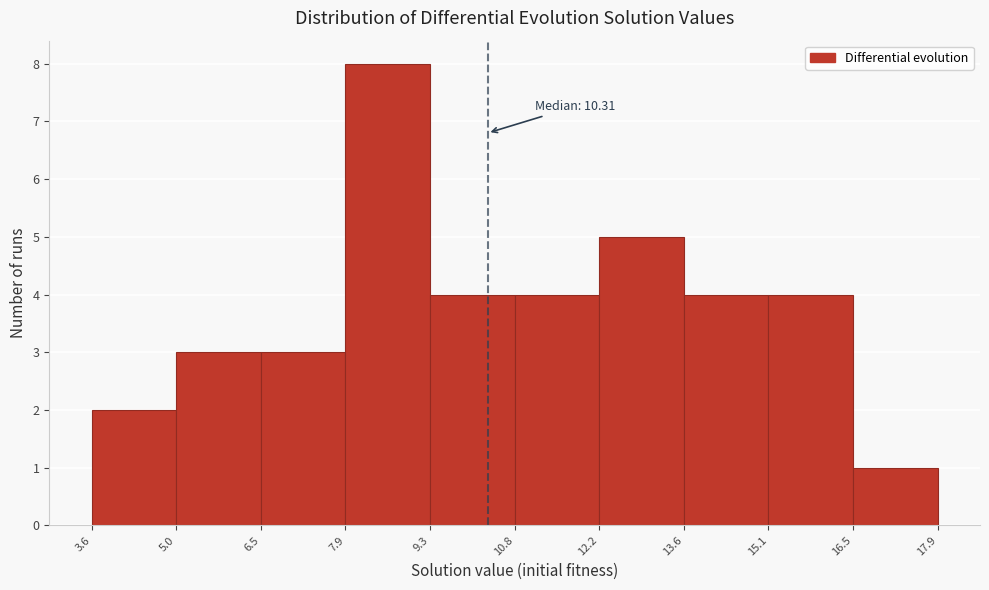

Which range on the x-axis has the tallest bar?

7.9 to 9.3